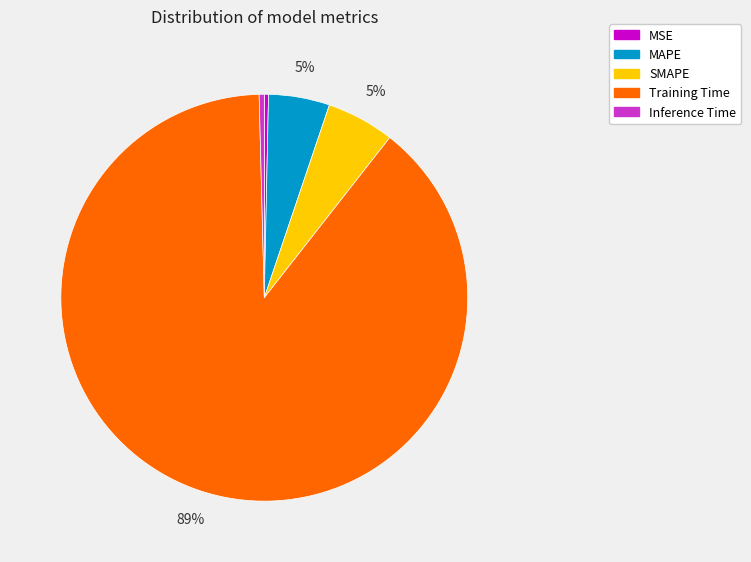

To the nearest percent, what is the average slice percentage?

20%